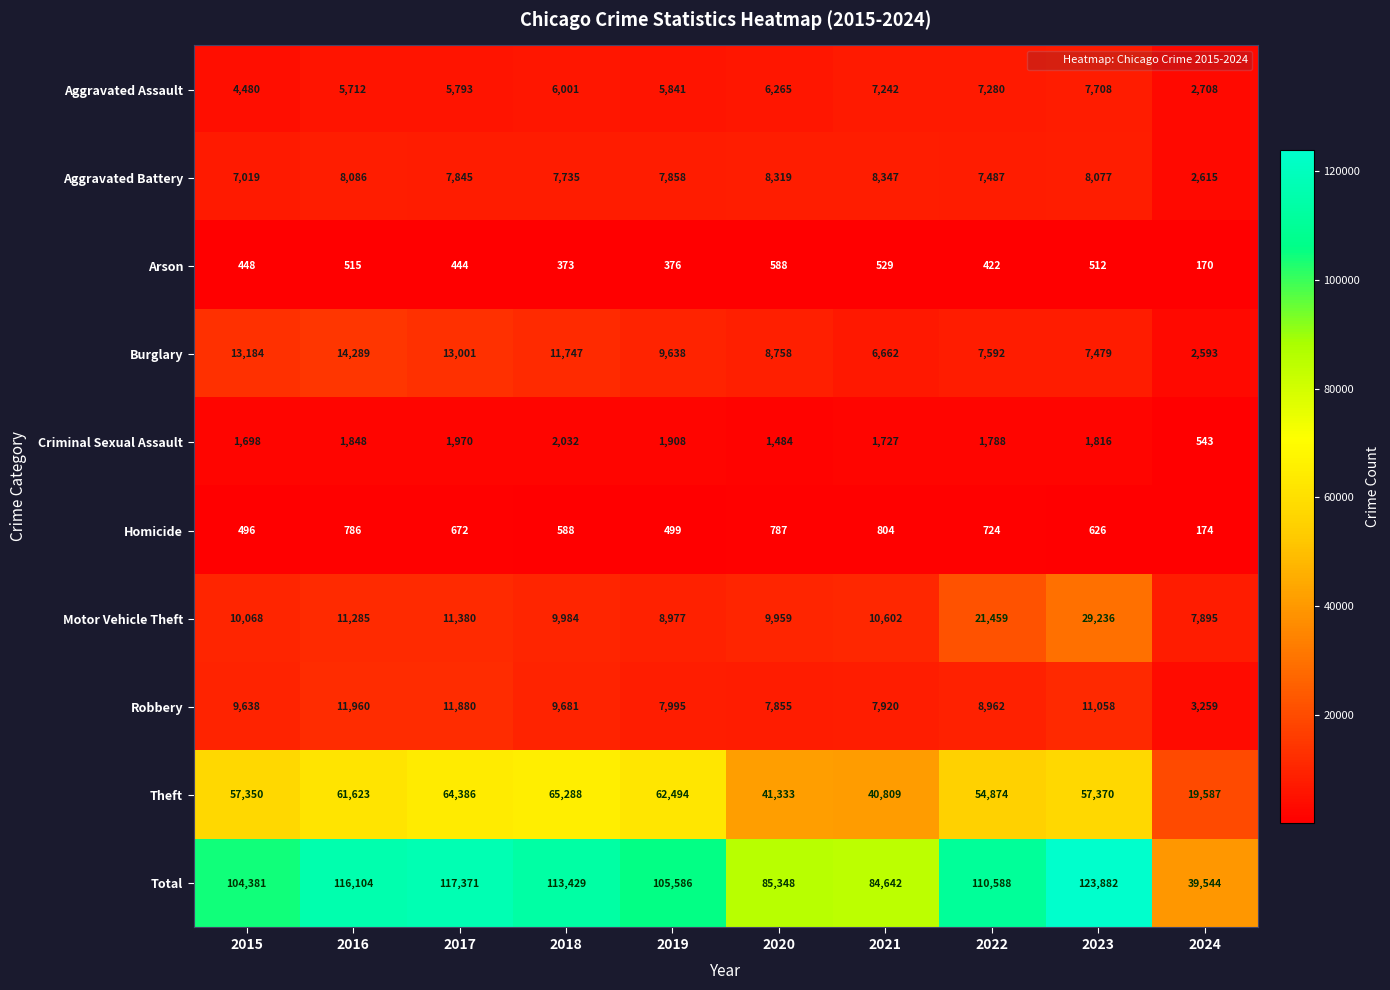

What is the sum of all Total values?

1000875